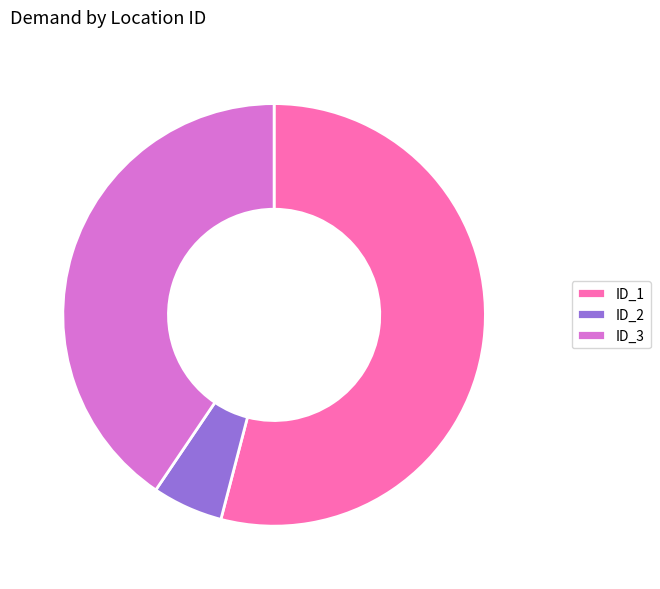

The ID_3 slice represents 41% of the pie. True or false?

True